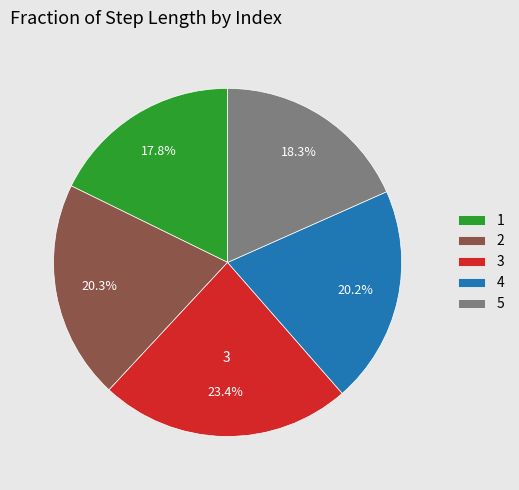

Which slice is the largest?

3